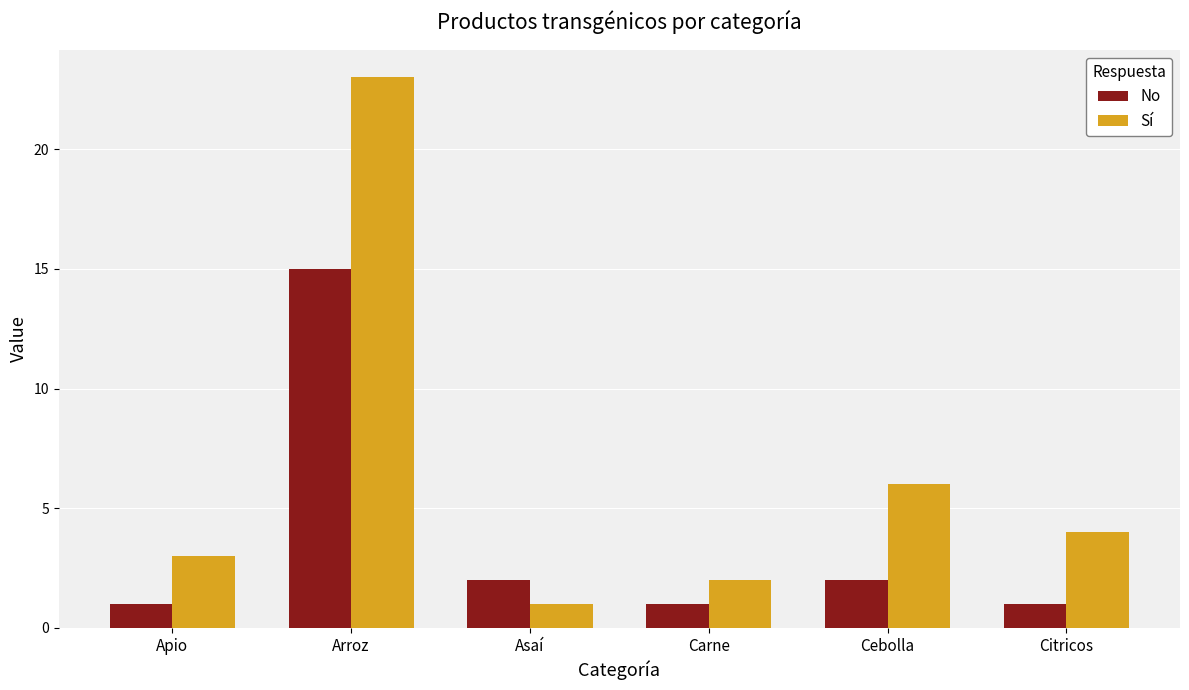

How many groups of bars are there?

6